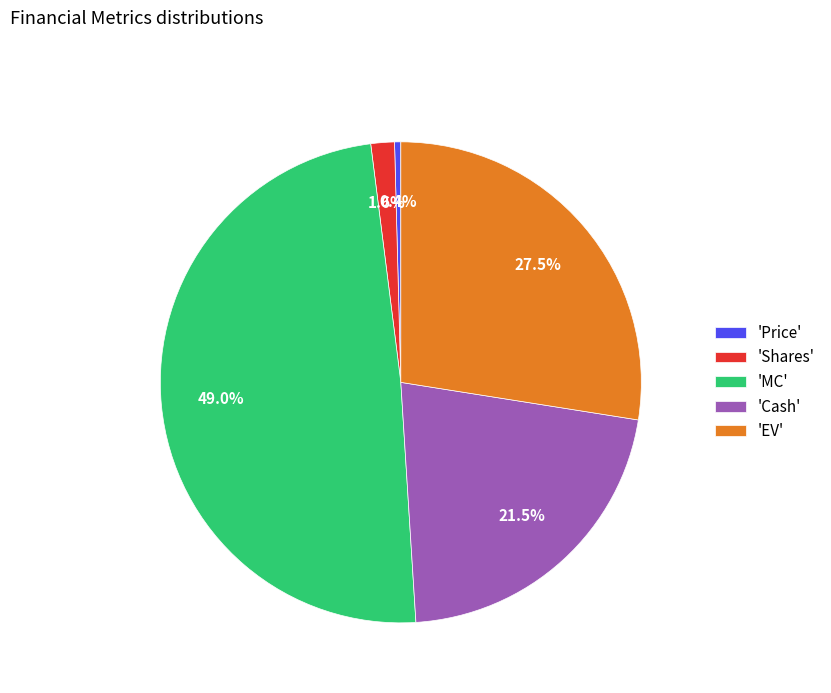

Between 'Cash' and 'EV', which is larger?

'EV'